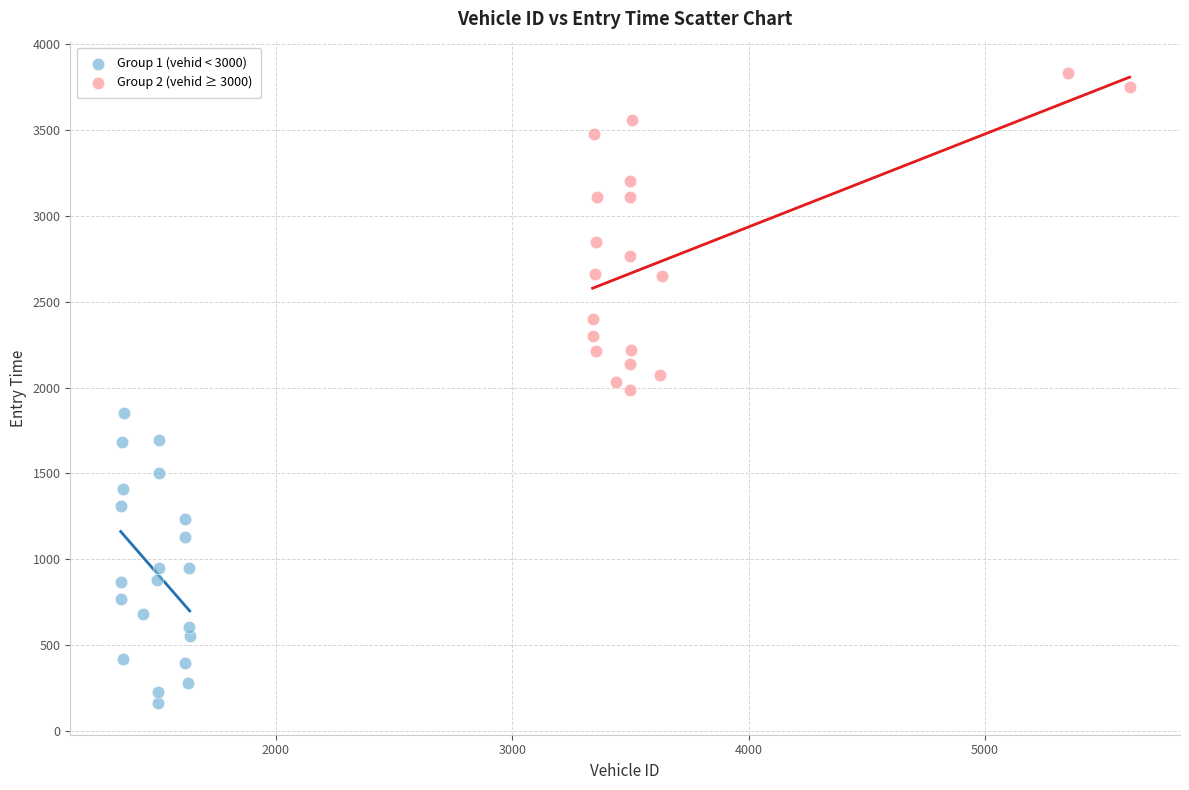

Which series has the largest Y range (max minus min)?

Group 2 (vehid ≥ 3000)